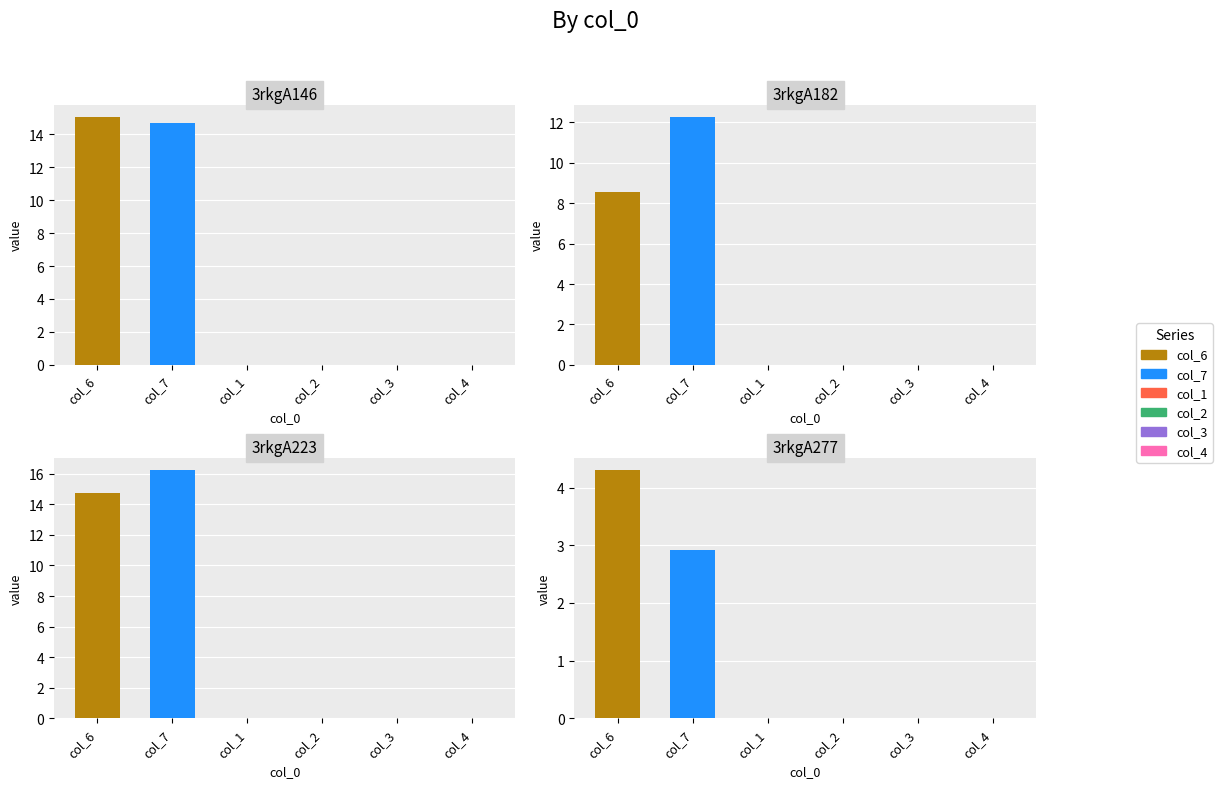

What is the greatest value displayed?

16.2